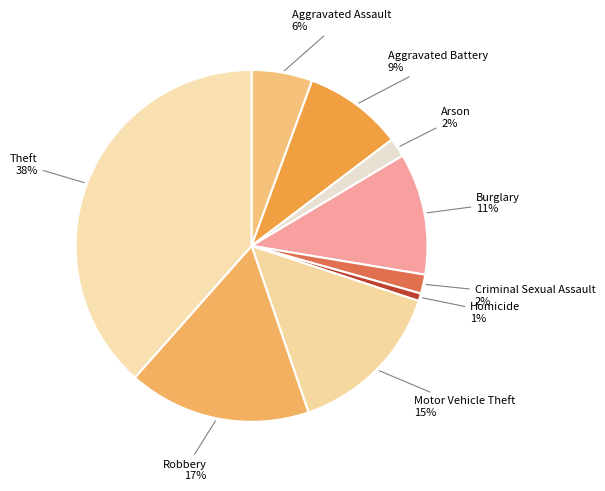

How many segments does this pie chart have?

9